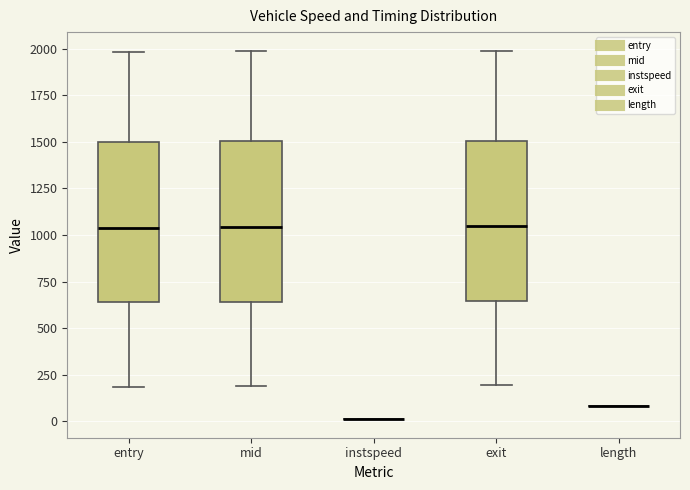

Reading left to right, read every box against the y-axis: the position of its median line, the range the box covers, and the ends of its whiskers. The values are not printed on the chart, so give them approximately, as read against the axis.

entry: median 1050, box 650 to 1500, whiskers 200 to 2000
mid: median 1050, box 650 to 1500, whiskers 200 to 2000
instspeed: box collapsed to a line at 0, whiskers 0 to 0
exit: median 1050, box 650 to 1500, whiskers 200 to 2000
length: box collapsed to a line at 100, whiskers 100 to 100